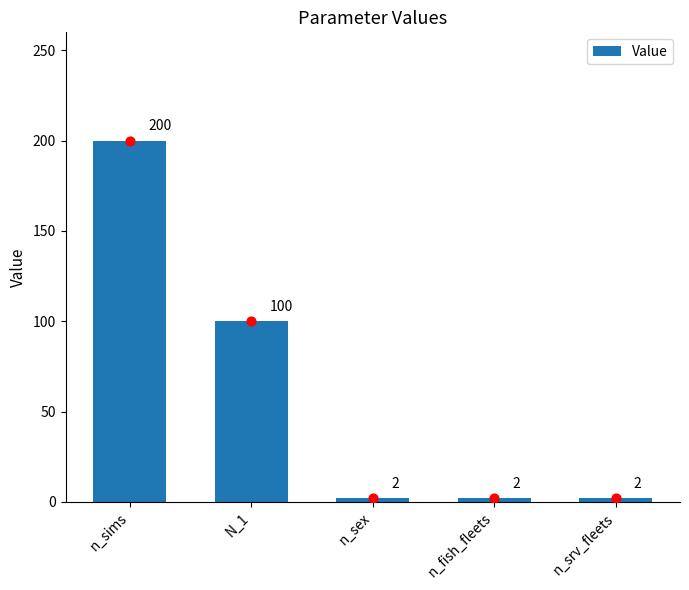

Between n_sims and n_sex, which is larger?

n_sims